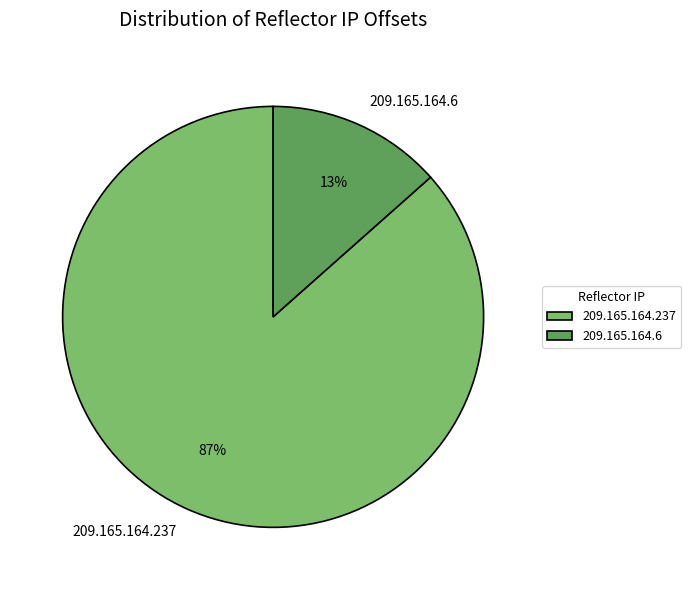

Is the sum of 209.165.164.237 and 209.165.164.6 greater than half?

Yes